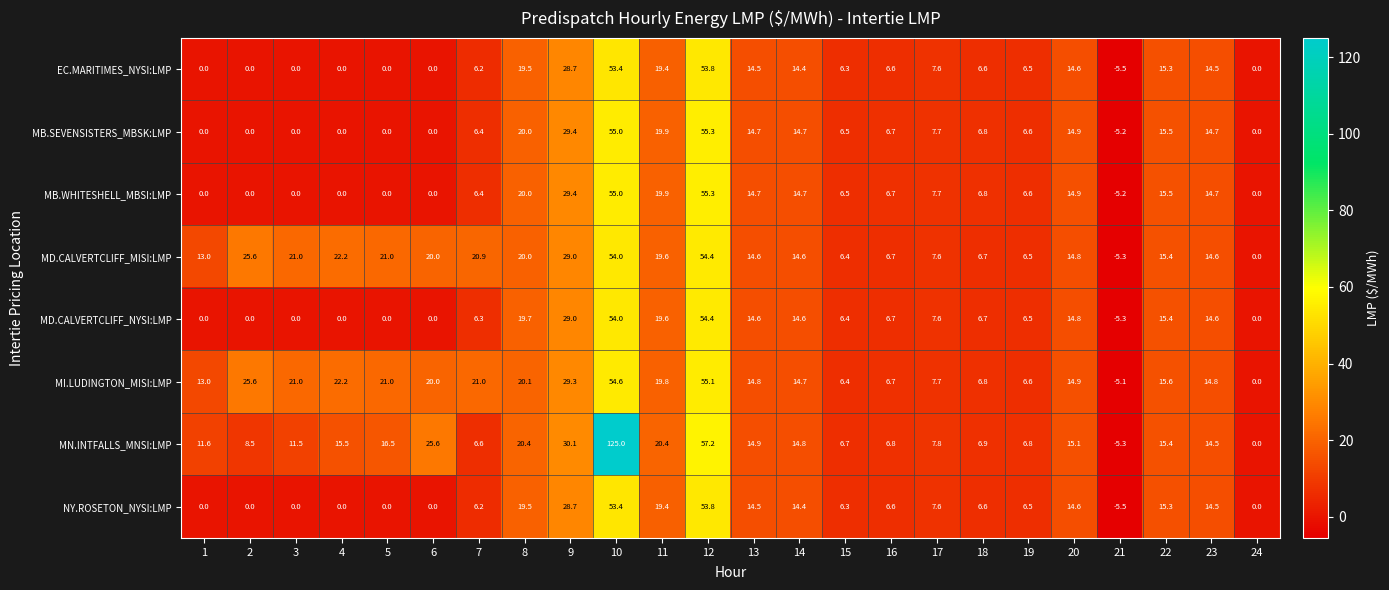

Count the number of data series in this chart.

8